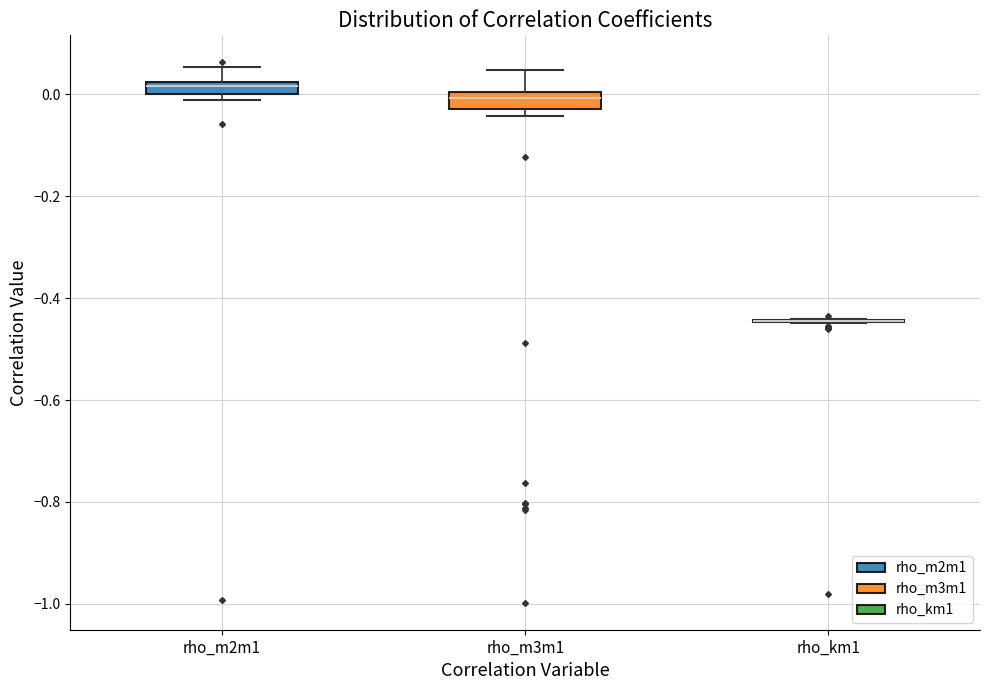

Where is the upper edge of the box for rho_m3m1 on the y-axis? The values are not printed on the chart, so give them approximately, as read against the axis.

0.00